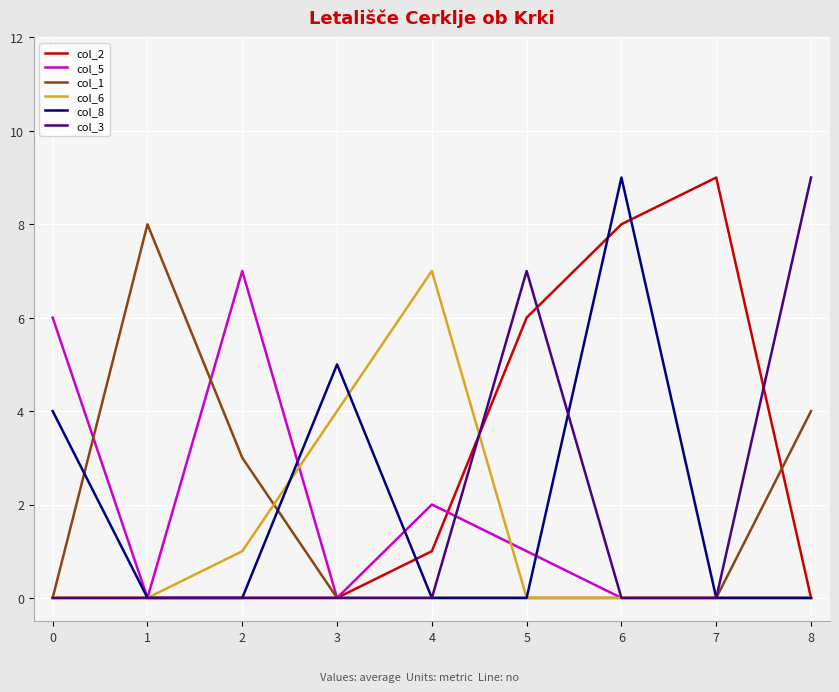

The value of col_2 at 3 is 4. True or false?

False